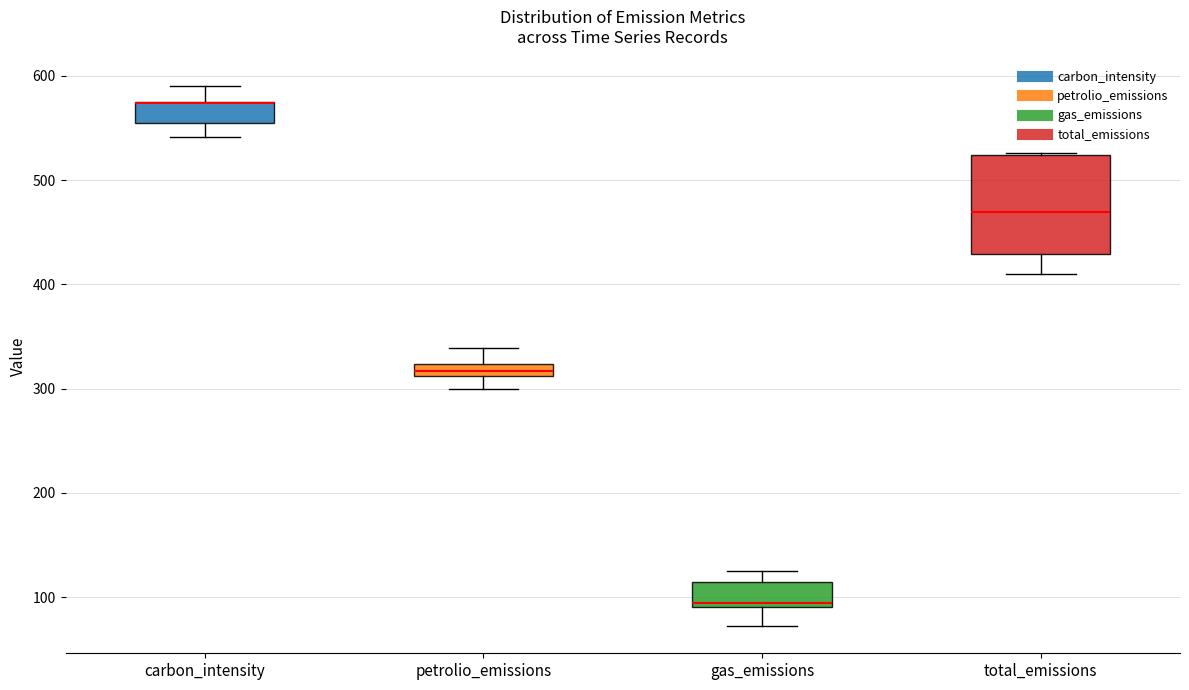

Which box is the tallest, from its lower edge to its upper edge?

total_emissions